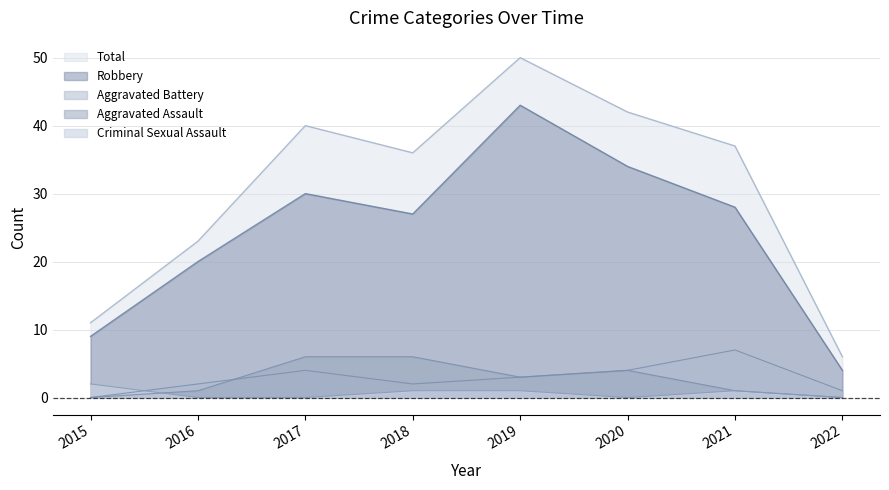

What is the average value of the Aggravated Battery series?

3